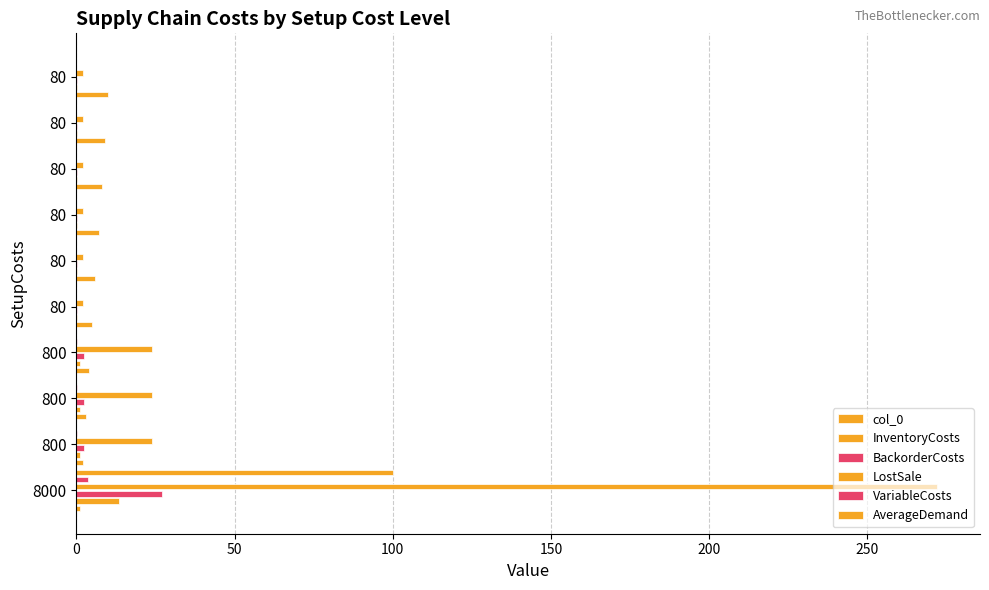

Are the bars horizontal?

Yes